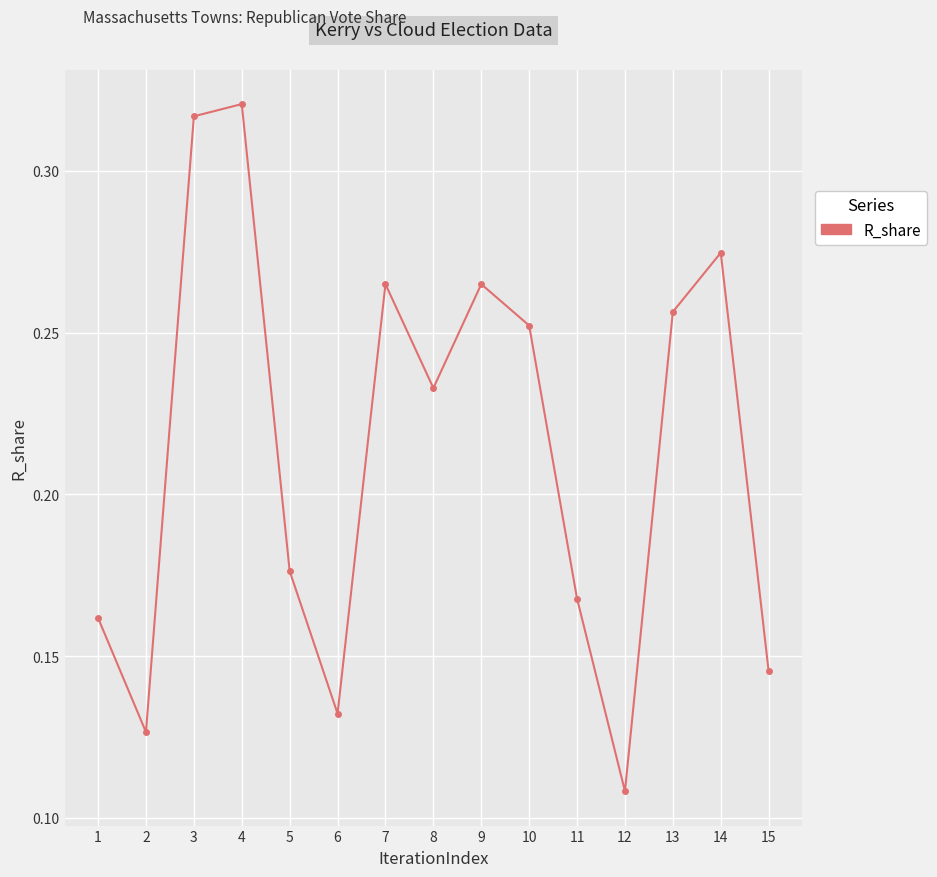

At which category does the chart reach its peak across all series?

4